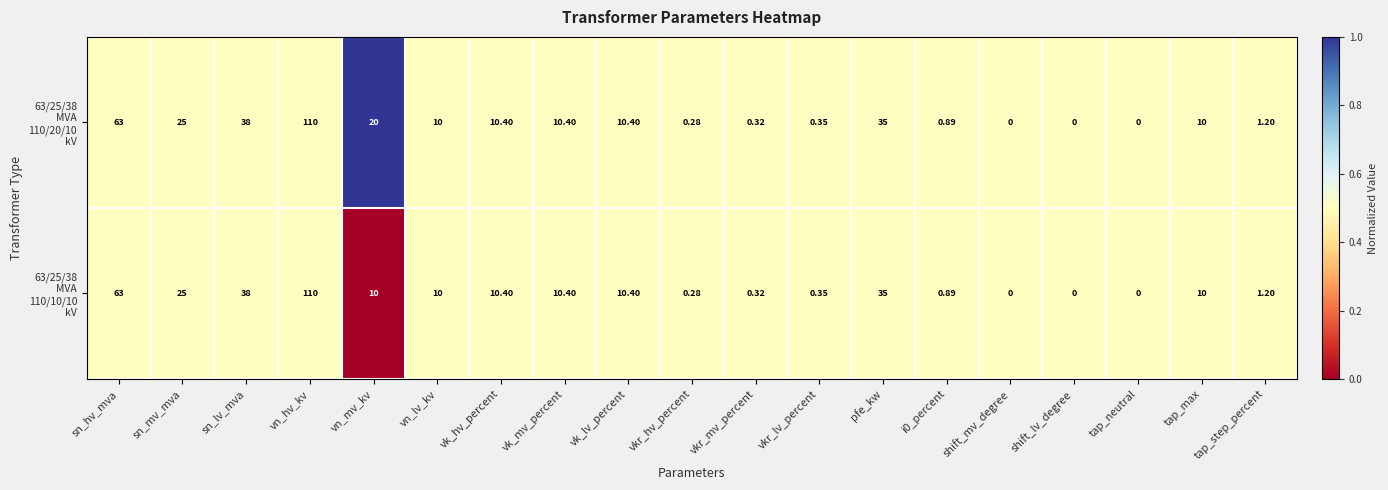

At which category is the sum across all series the highest?

vn_hv_kv